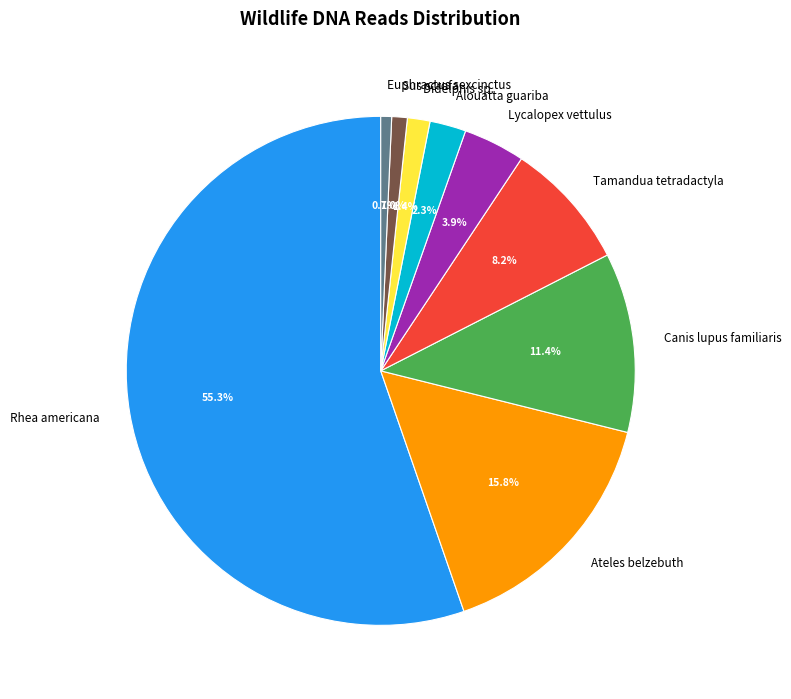

Combined, what portion of the pie is Didelphis sp. and Alouatta guariba?

3.7%